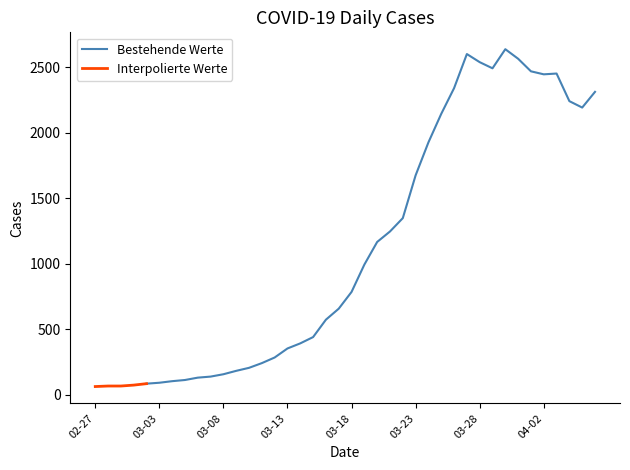

How many interior local valleys (lower than both neighbors) does the data have?

3